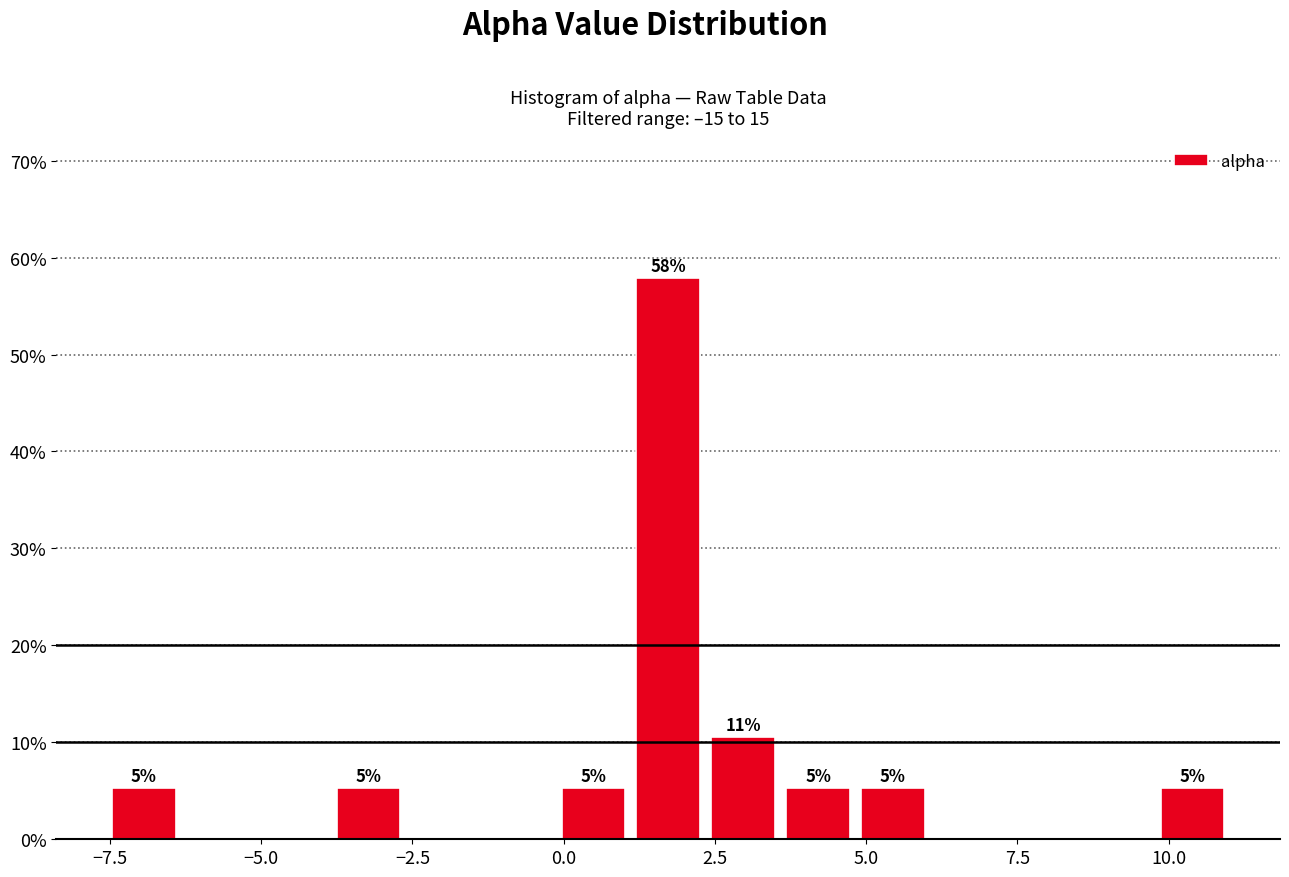

Around what value on the x-axis is the tallest bar? Give the approximate position of its centre, as read against the axis.

1.5